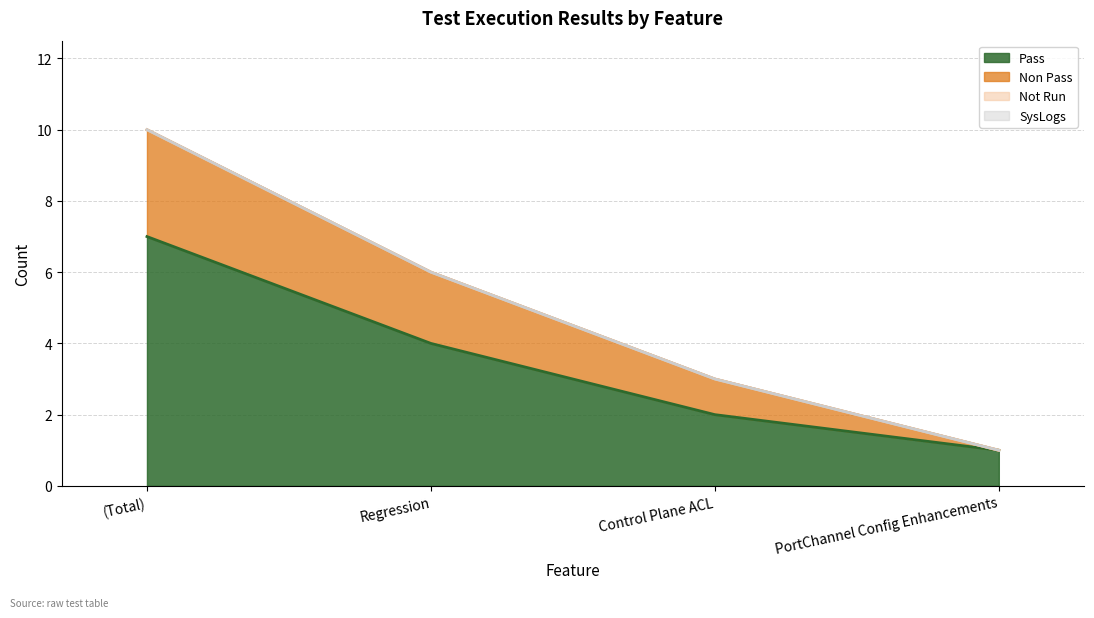

What is the sum of the Pass values at Regression and (Total)?

11